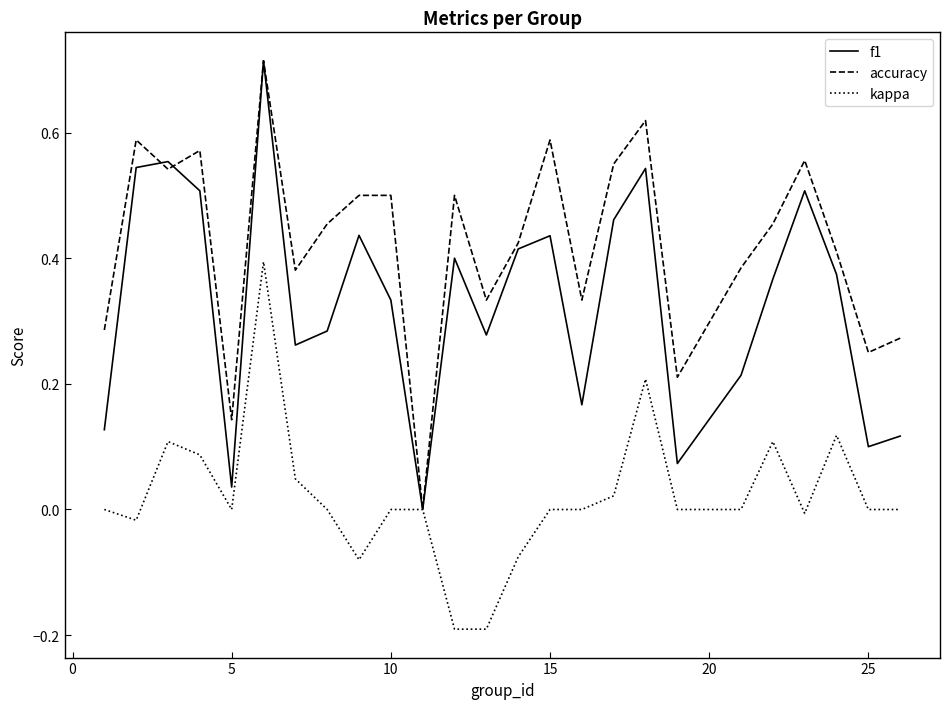

List the series in order of their overall mean, highest first.

accuracy, f1, kappa